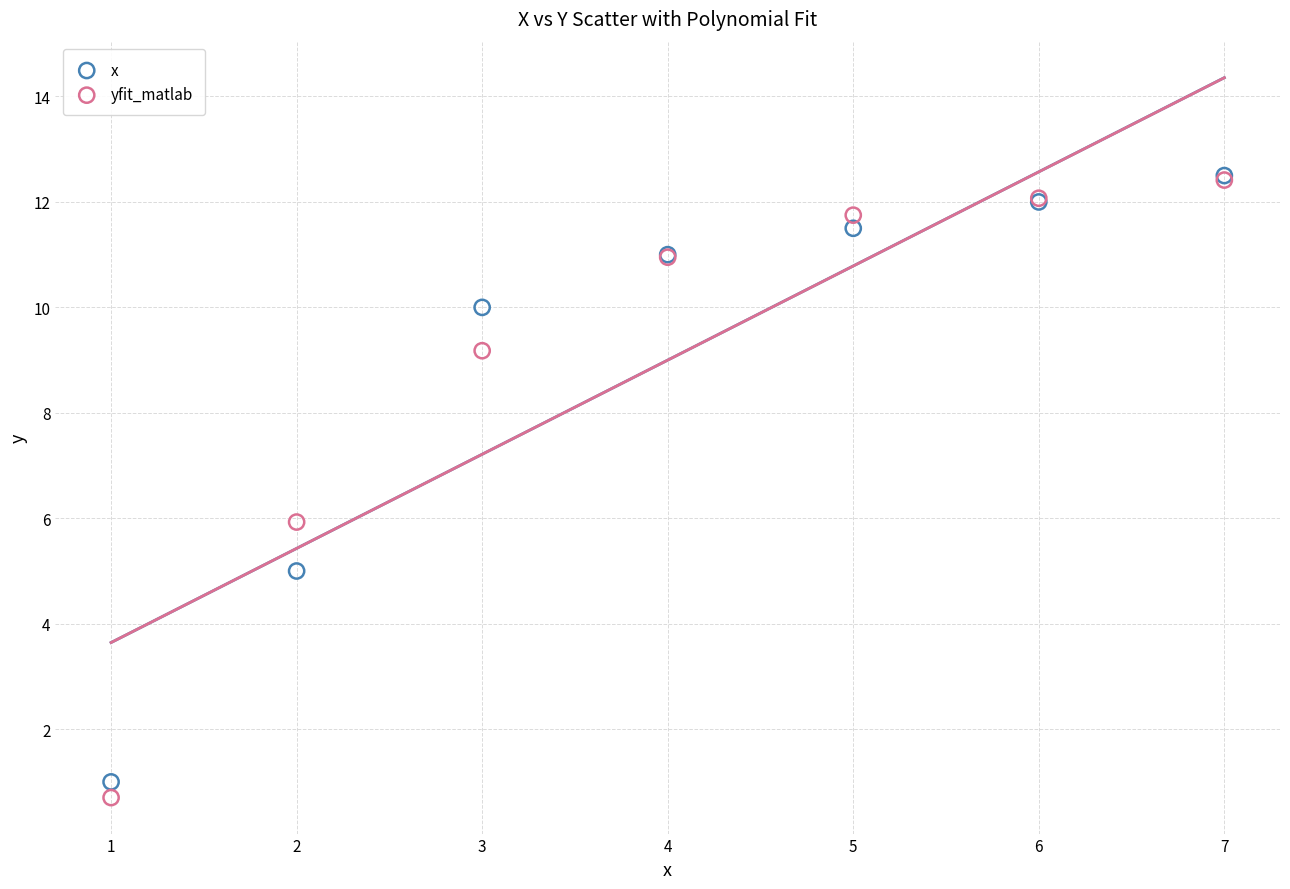

Which series has the largest Y range (max minus min)?

yfit_matlab